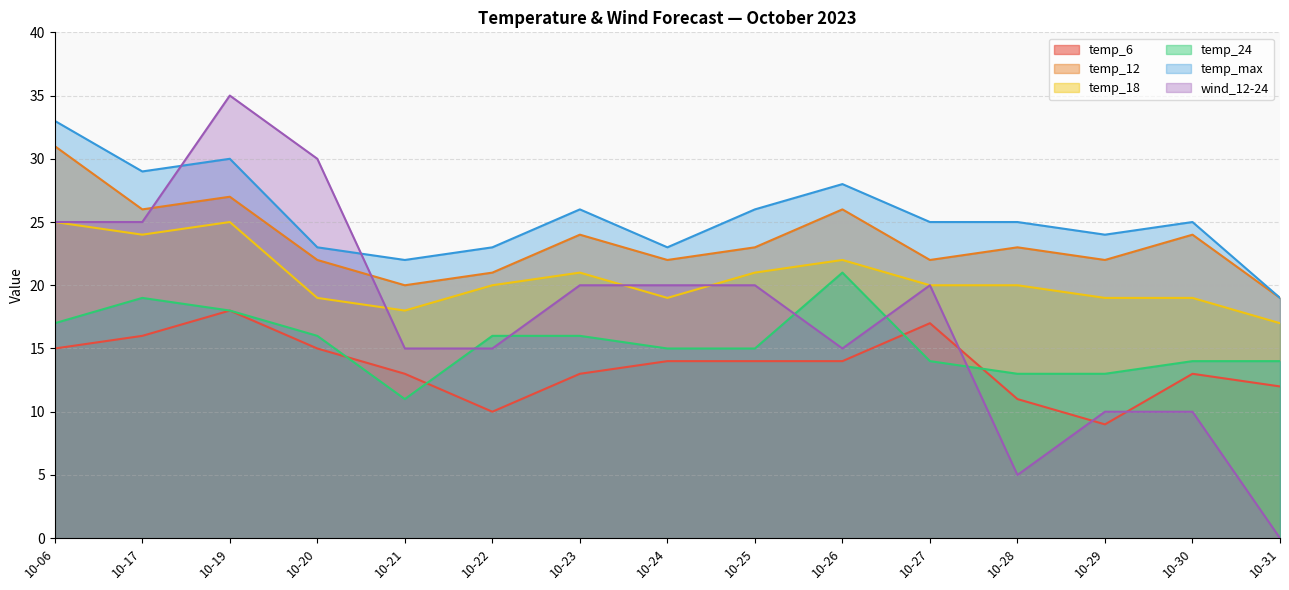

Is it true that temp_24 equals 19 at 10-17?

True